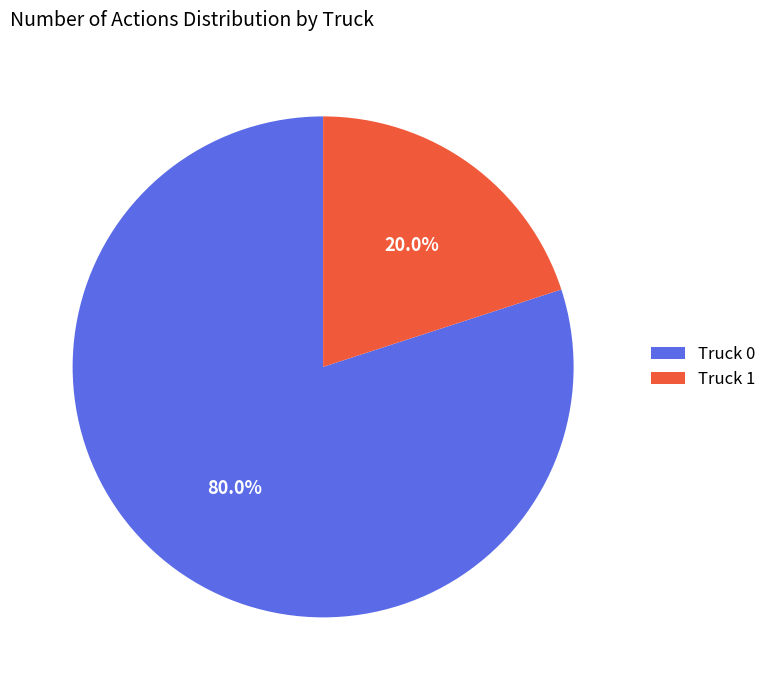

To the nearest percent, what percentage of the pie is Truck 1?

20%